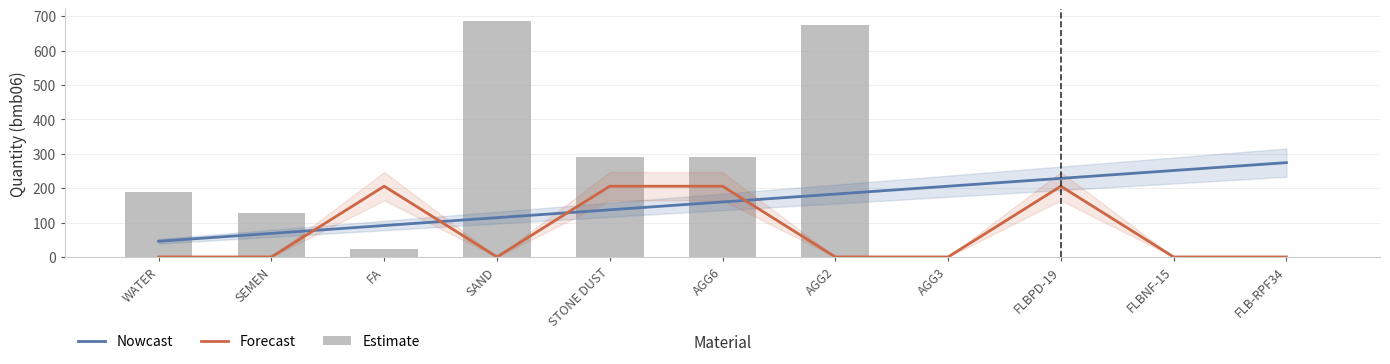

Rank the series at FLBPD-19 from lowest to highest value.

Estimate, Forecast, Nowcast